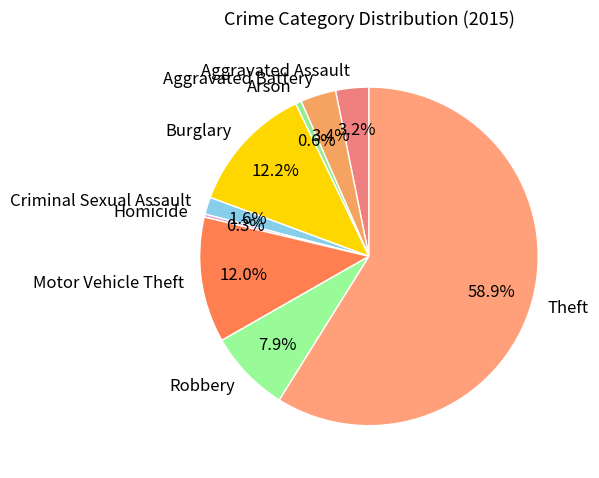

The Criminal Sexual Assault slice represents 2% of the pie. True or false?

True